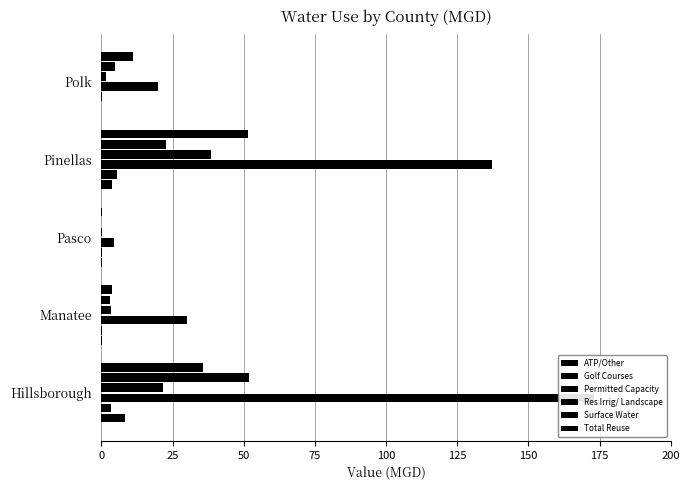

Reading left to right, list all the values displayed in this chart.

ATP/Other: 8.2	0.3	0.1	3.6	0.0
Golf Courses: 3.2	0.2	0.2	5.6	0.2
Permitted Capacity: 172.9	29.9	4.5	137.3	20.0
Res Irrig/ Landscape: 21.5	3.5	0.1	38.6	1.6
Surface Water: 51.9	2.9	0.0	22.8	4.8
Total Reuse: 35.5	3.8	0.3	51.6	11.0